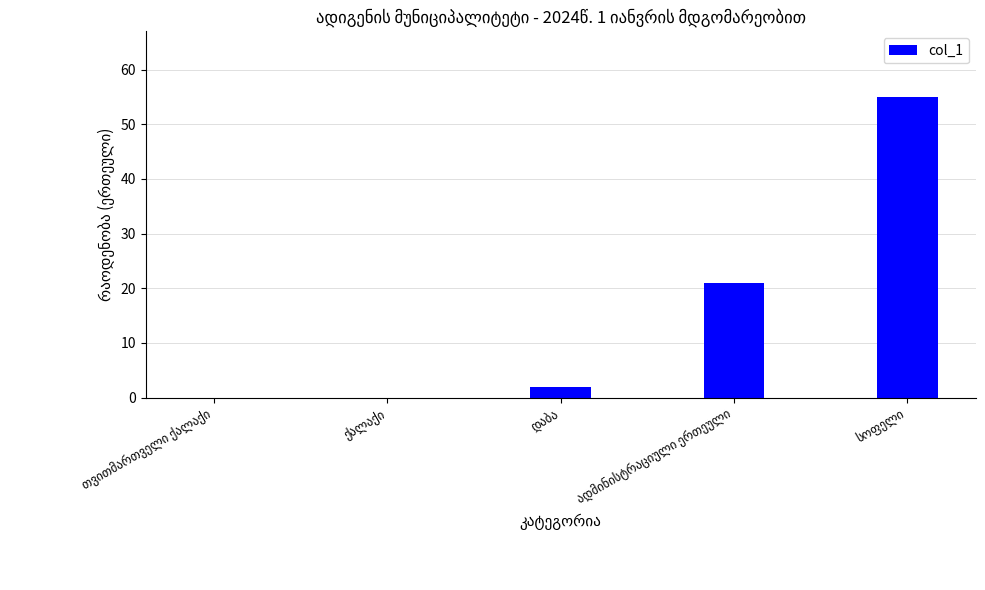

How many categories are shown in the chart?

5